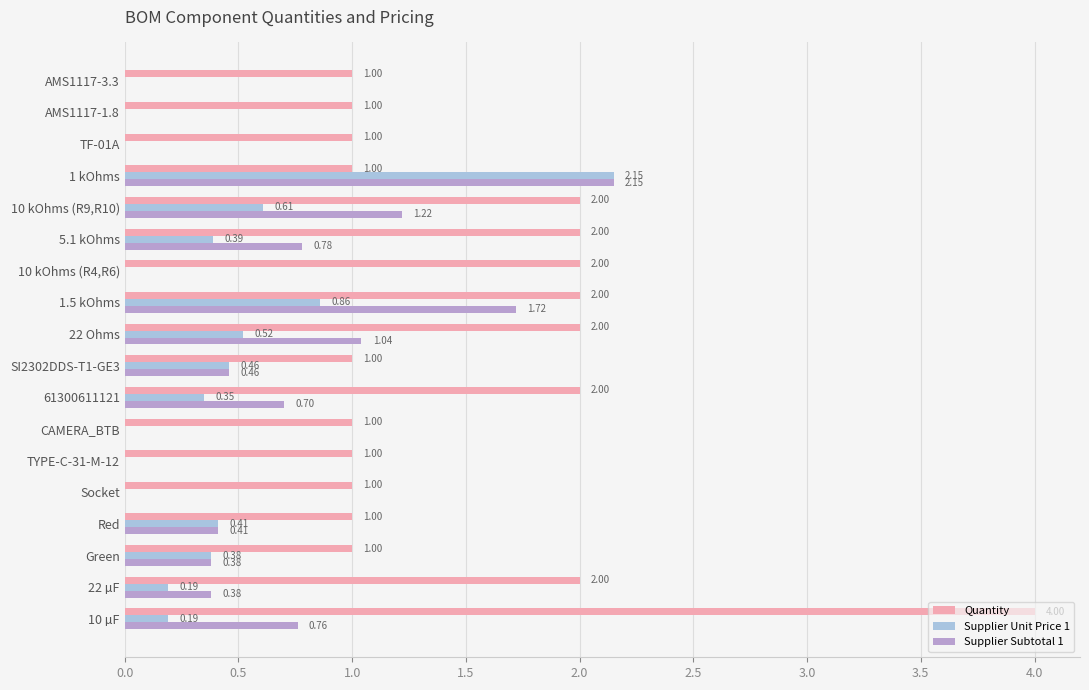

Between TYPE-C-31-M-12 and 61300611121, which series saw the biggest shift?

Quantity